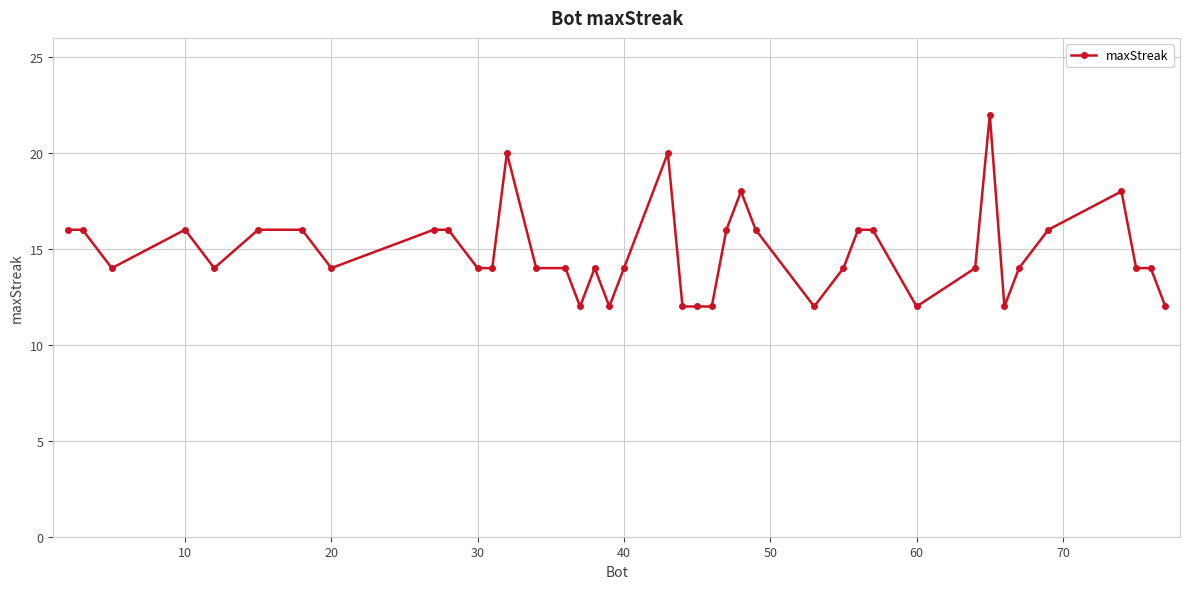

What is the average value?

15